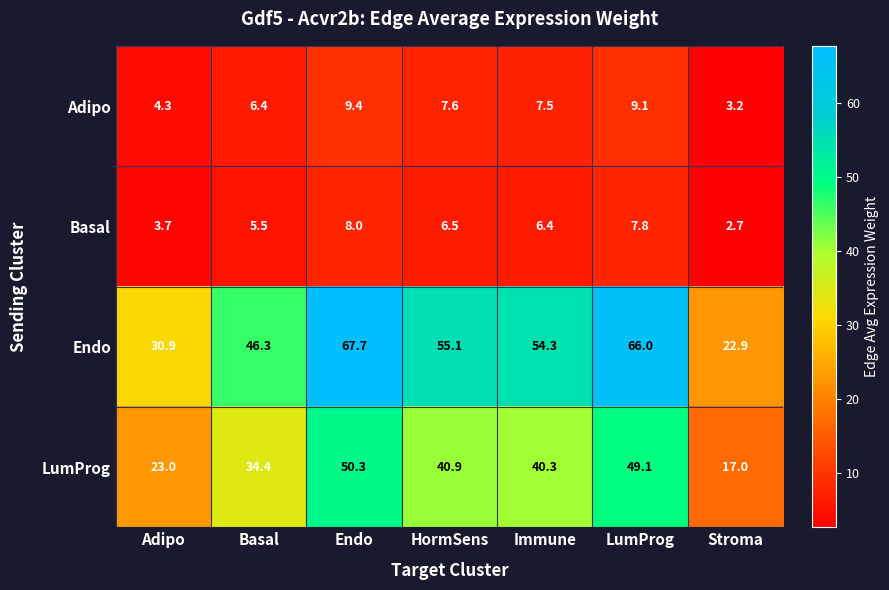

How many data points does each series have?

7